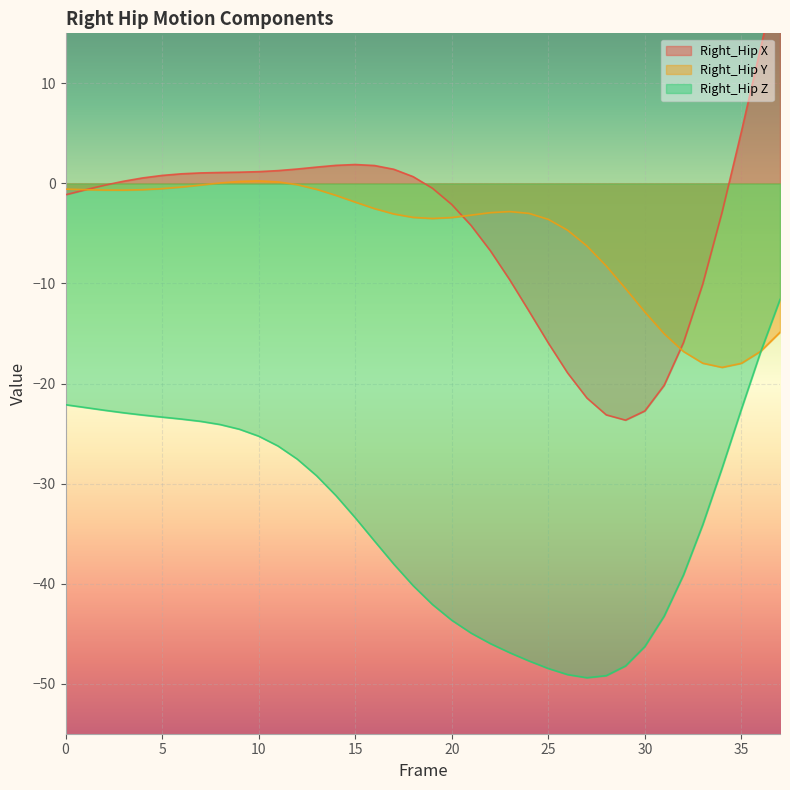

What are all the series names shown in the legend?

Right_Hip X, Right_Hip Y, Right_Hip Z